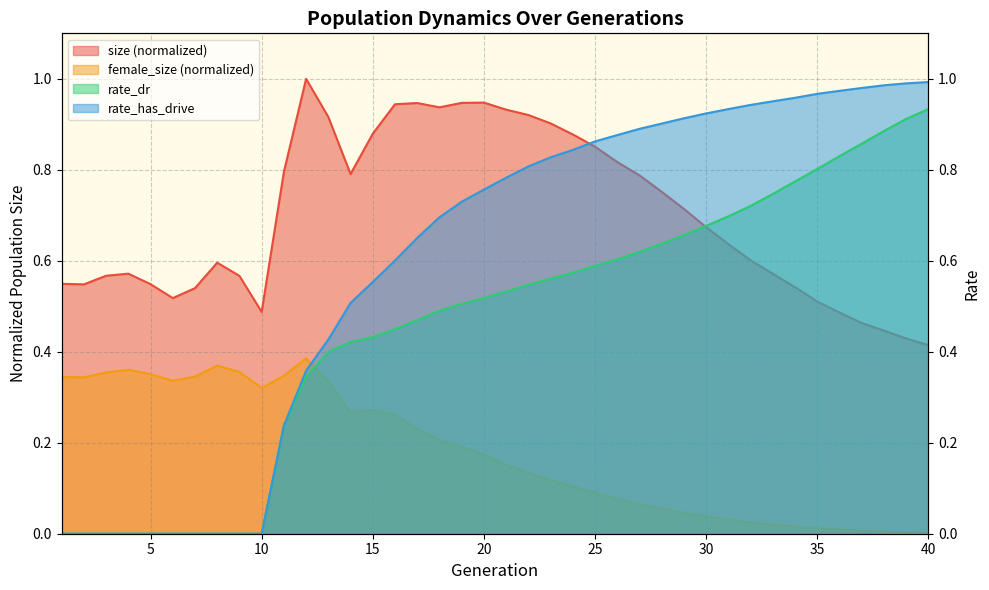

What is the sum of all rate_has_drive values?

23.8